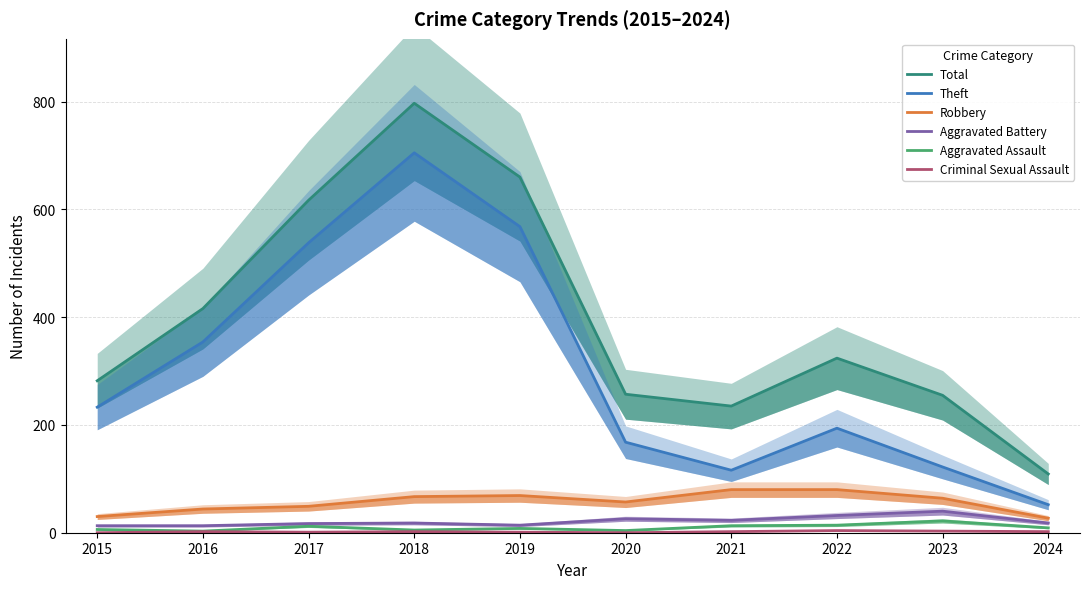

True or false: Criminal Sexual Assault and Total cross at least once.

False